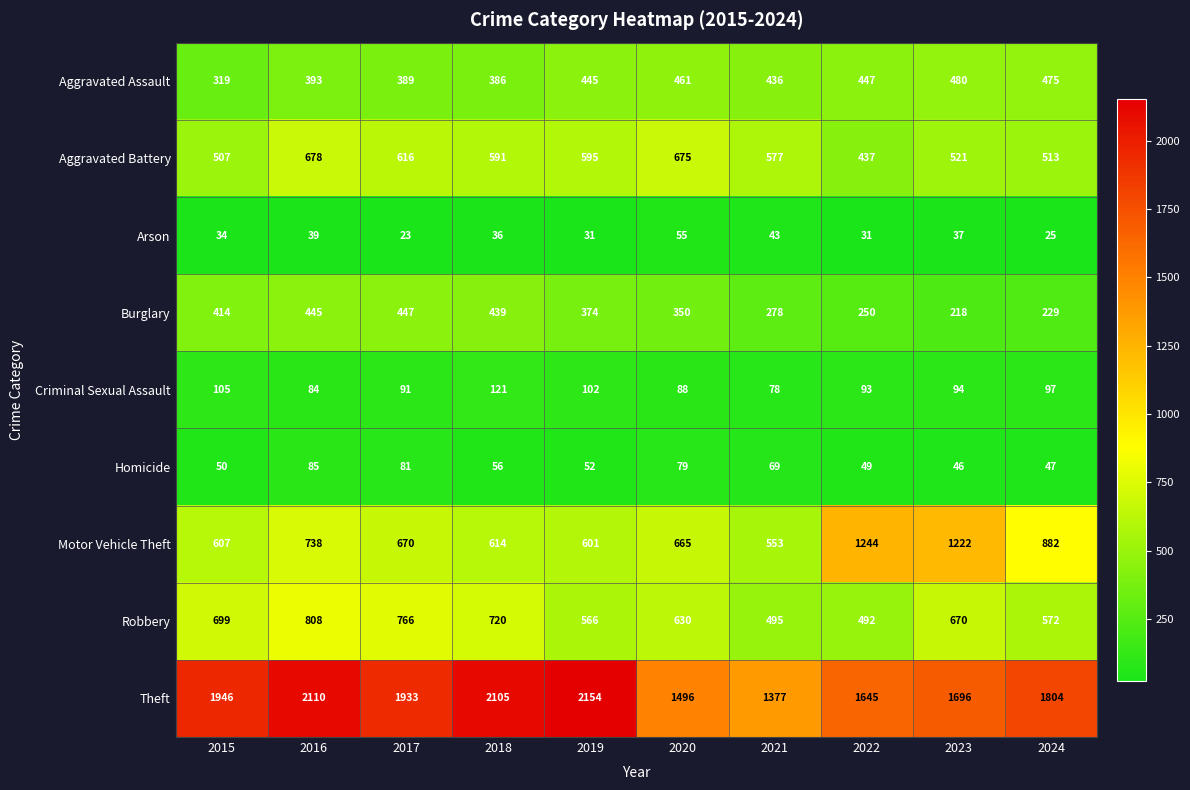

Is it true that Aggravated Battery equals 275 at 2024?

False